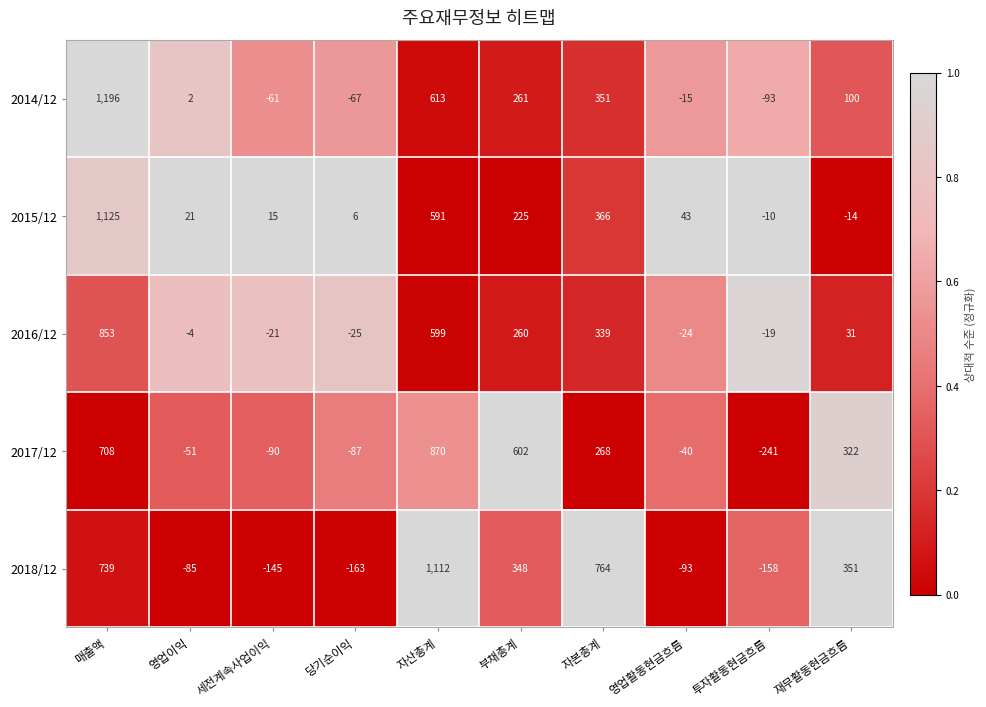

Which label corresponds to the largest value in the chart?

매출액